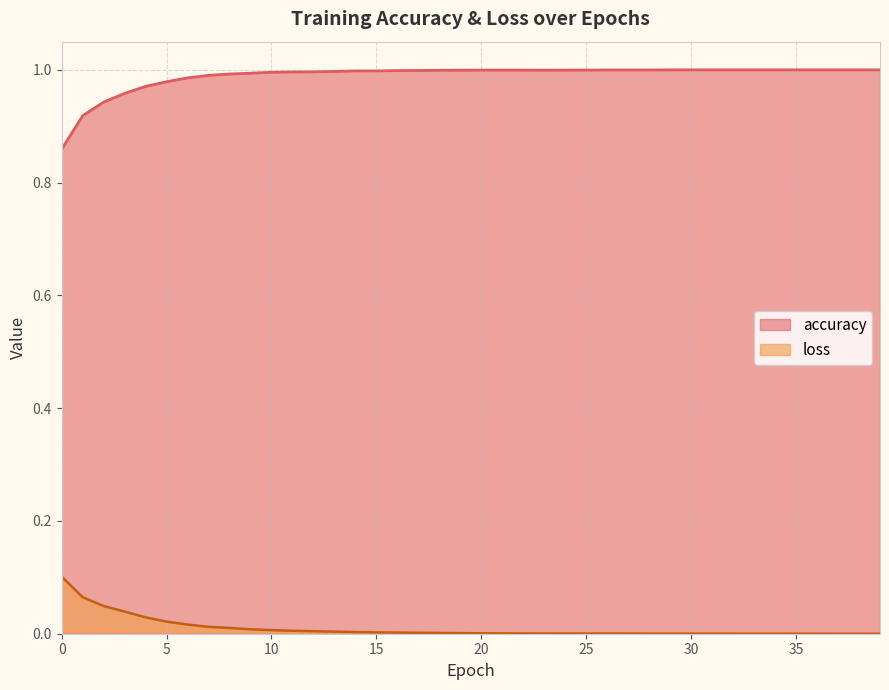

What is the total value across all series at 25?

1.0